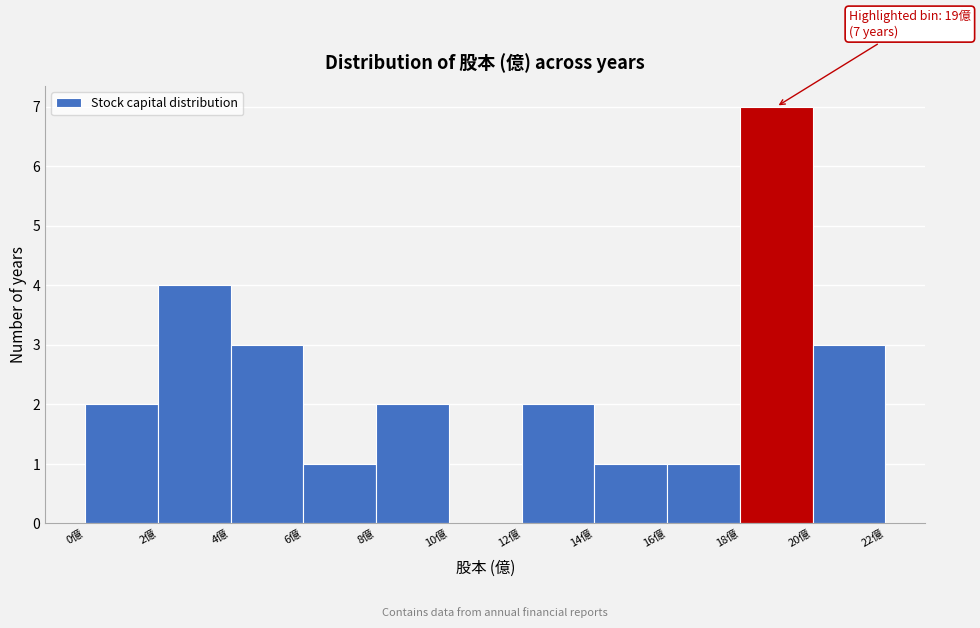

Which range on the x-axis has the tallest bar?

18 to 20